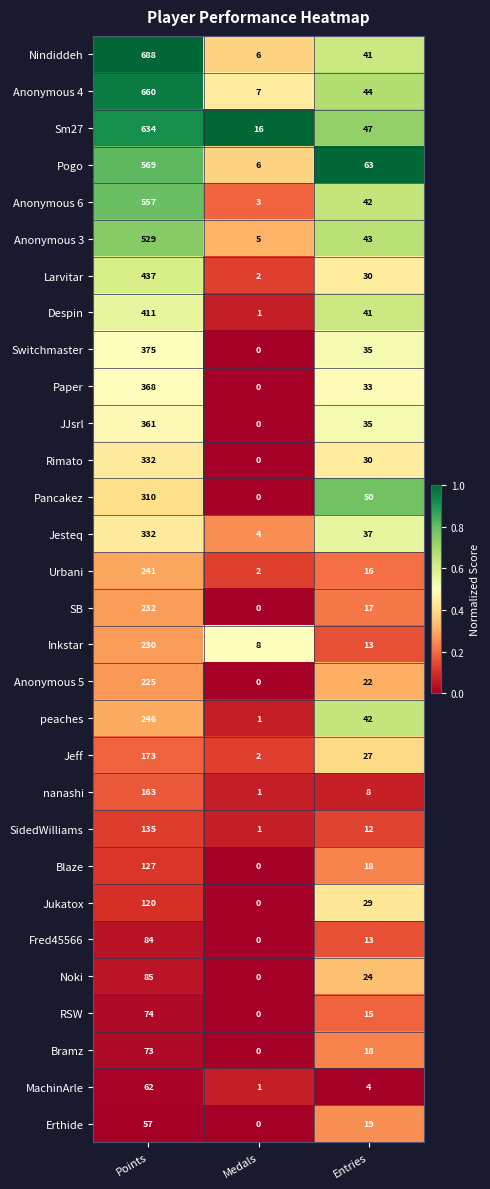

Count the number of data series in this chart.

30